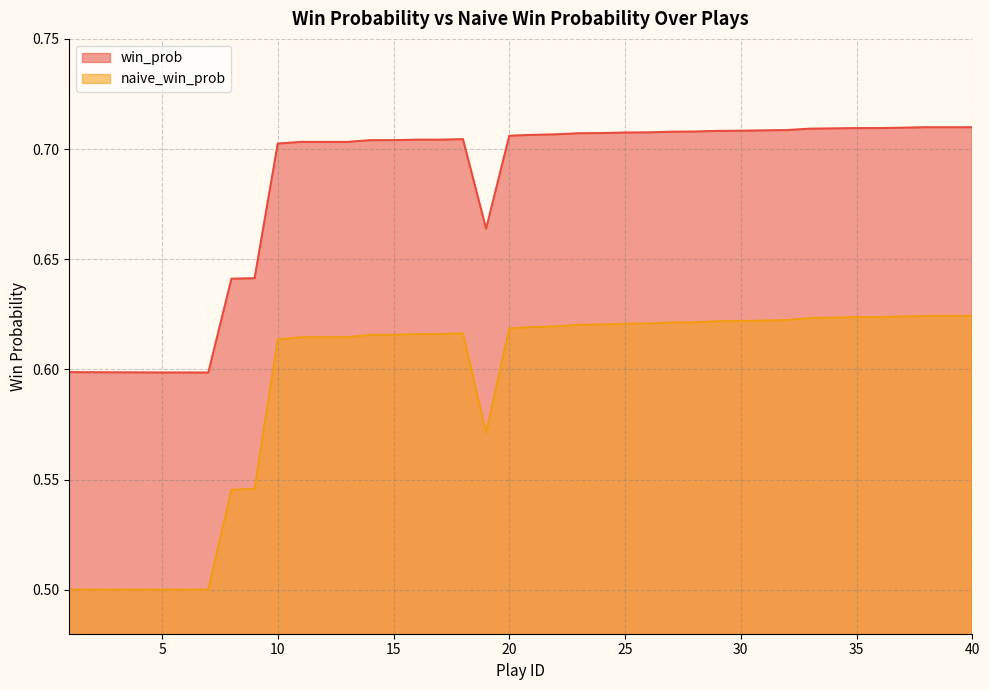

Reading left to right, what are all the values shown in this chart?

win_prob: 1=0.6	2=0.6	3=0.6	4=0.6	5=0.6	6=0.6	7=0.6	8=0.6	9=0.6	10=0.7	11=0.7	12=0.7	13=0.7	14=0.7	15=0.7	16=0.7	17=0.7	18=0.7	19=0.7	20=0.7	21=0.7	22=0.7	23=0.7	24=0.7	25=0.7	26=0.7	27=0.7	28=0.7	29=0.7	30=0.7	31=0.7	32=0.7	33=0.7	34=0.7	35=0.7	36=0.7	37=0.7	38=0.7	39=0.7	40=0.7
naive_win_prob: 1=0.5	2=0.5	3=0.5	4=0.5	5=0.5	6=0.5	7=0.5	8=0.5	9=0.5	10=0.6	11=0.6	12=0.6	13=0.6	14=0.6	15=0.6	16=0.6	17=0.6	18=0.6	19=0.6	20=0.6	21=0.6	22=0.6	23=0.6	24=0.6	25=0.6	26=0.6	27=0.6	28=0.6	29=0.6	30=0.6	31=0.6	32=0.6	33=0.6	34=0.6	35=0.6	36=0.6	37=0.6	38=0.6	39=0.6	40=0.6